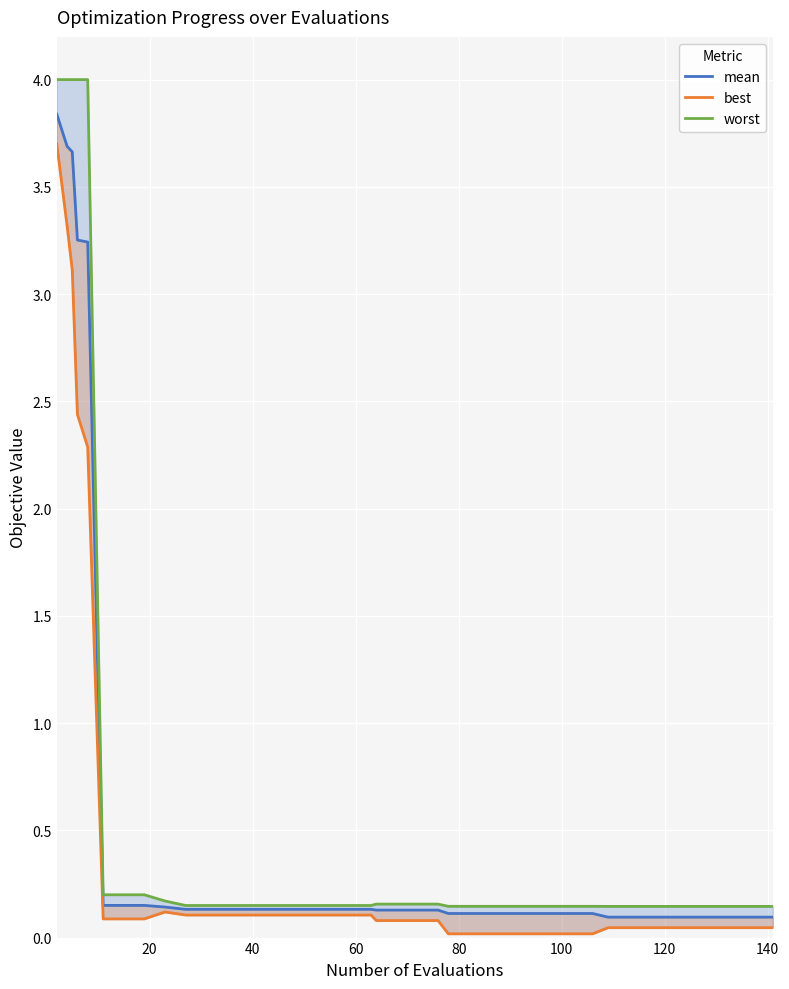

True or false: worst has more than 1 points higher than both neighbors.

False